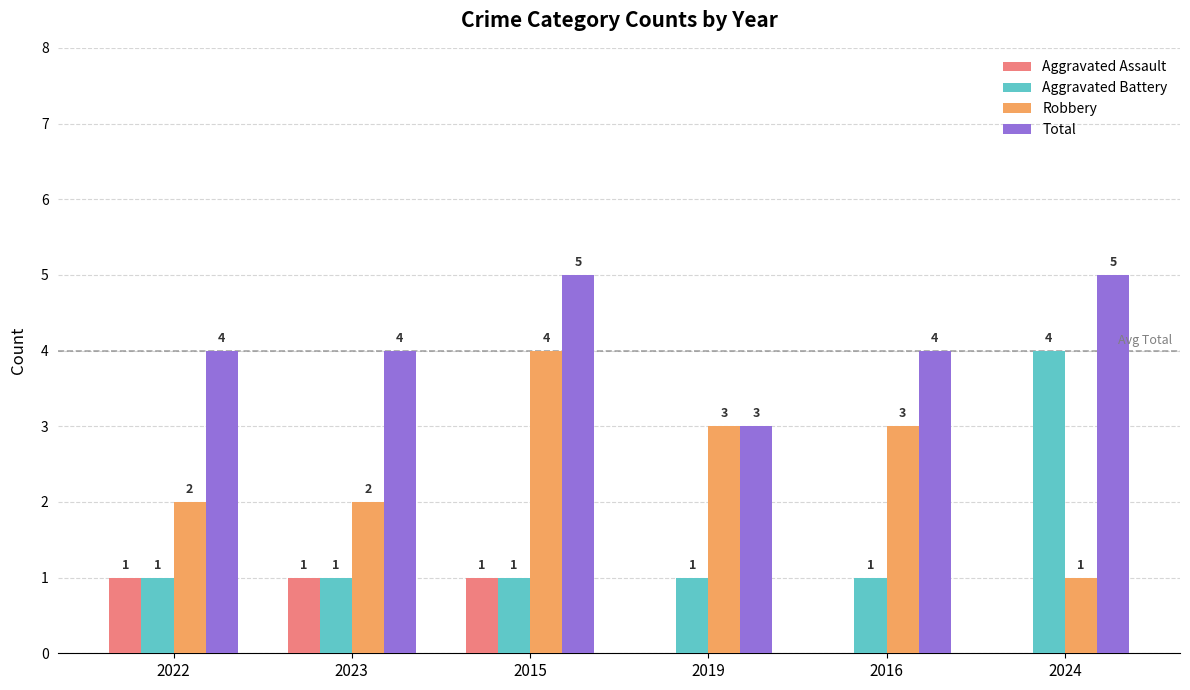

Reading left to right, list all the values displayed in this chart.

Aggravated Assault: 1	1	1	0	0	0
Aggravated Battery: 1	1	1	1	1	4
Robbery: 2	2	4	3	3	1
Total: 4	4	5	3	4	5